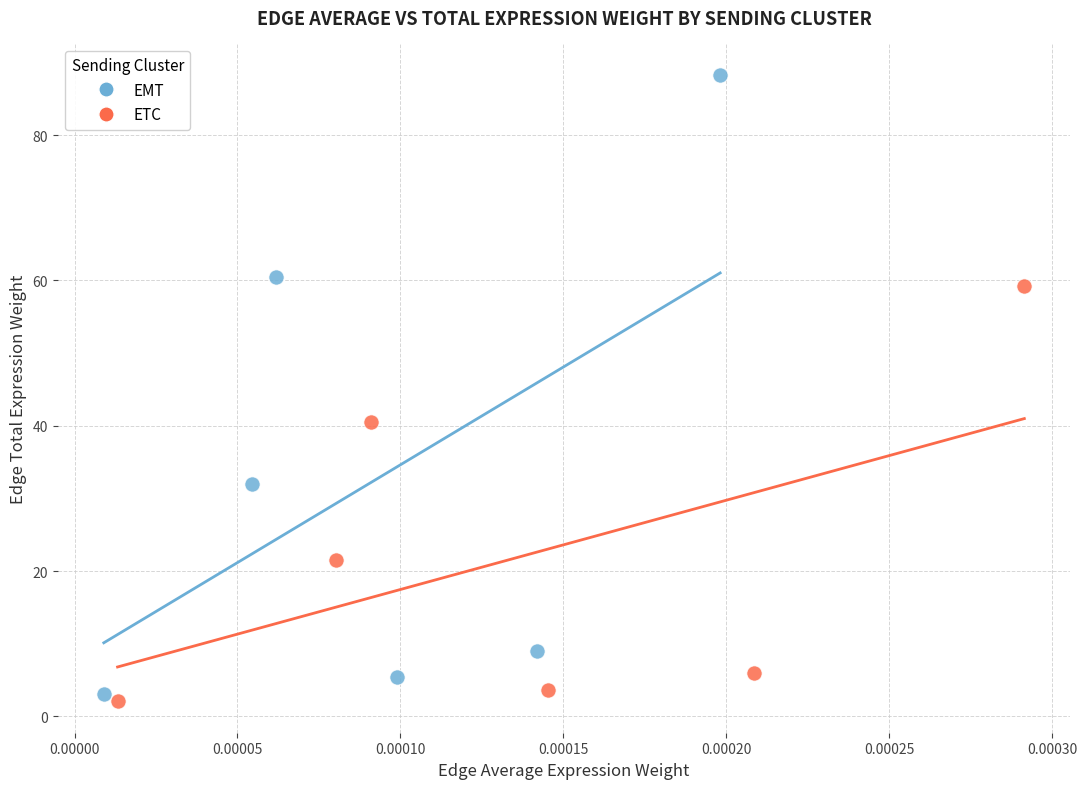

Which series reaches the maximum Y coordinate?

EMT